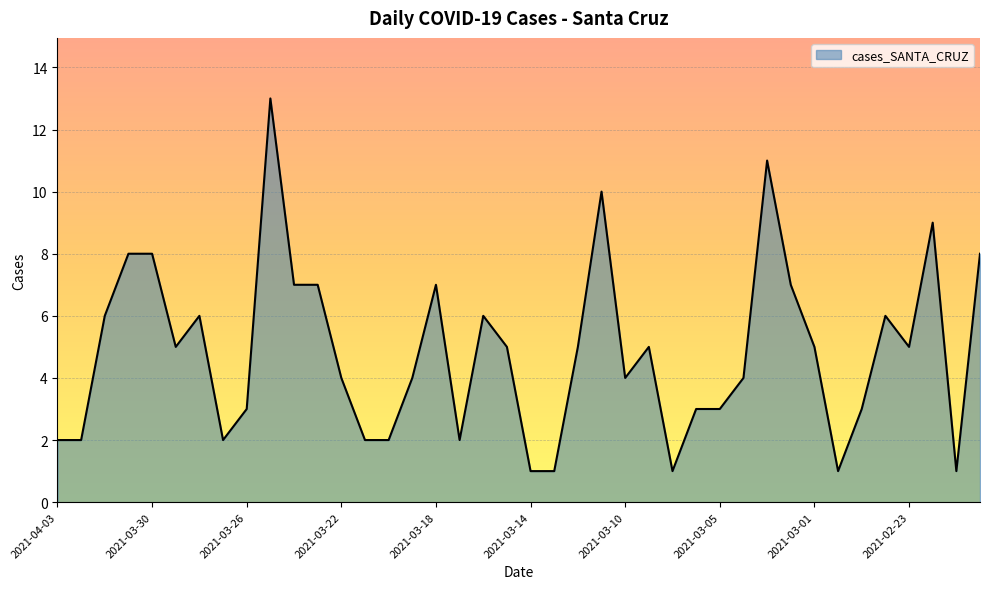

How many lines are shown in the chart?

1